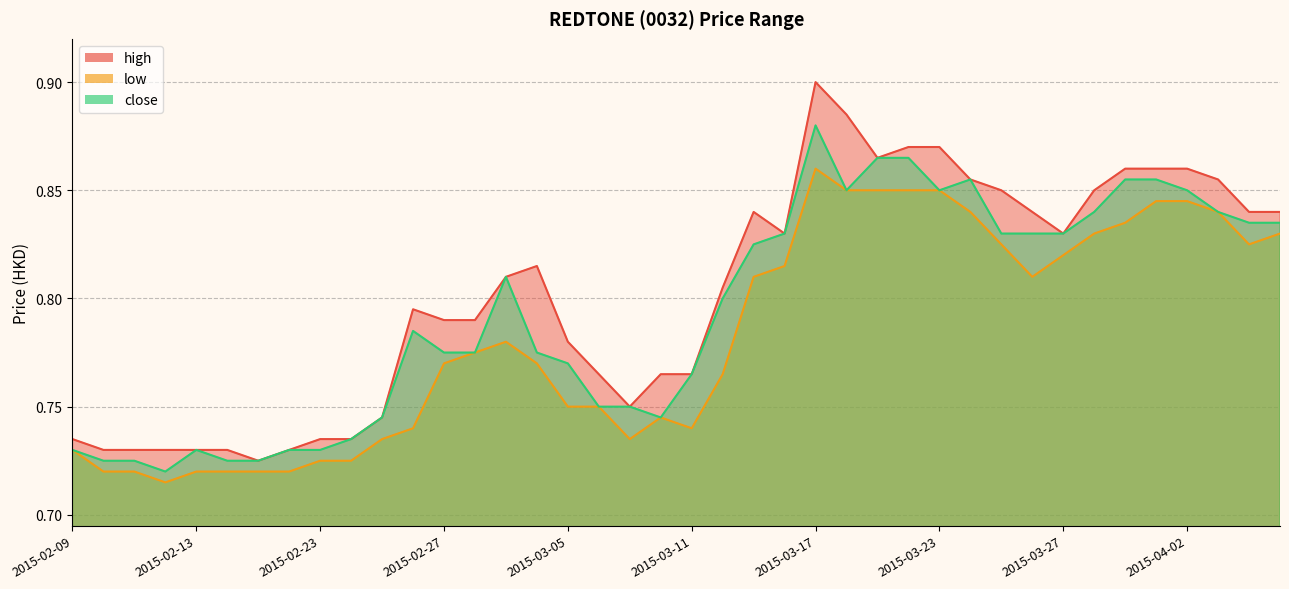

The value of close at 2015-02-24 is 0.4. True or false?

False